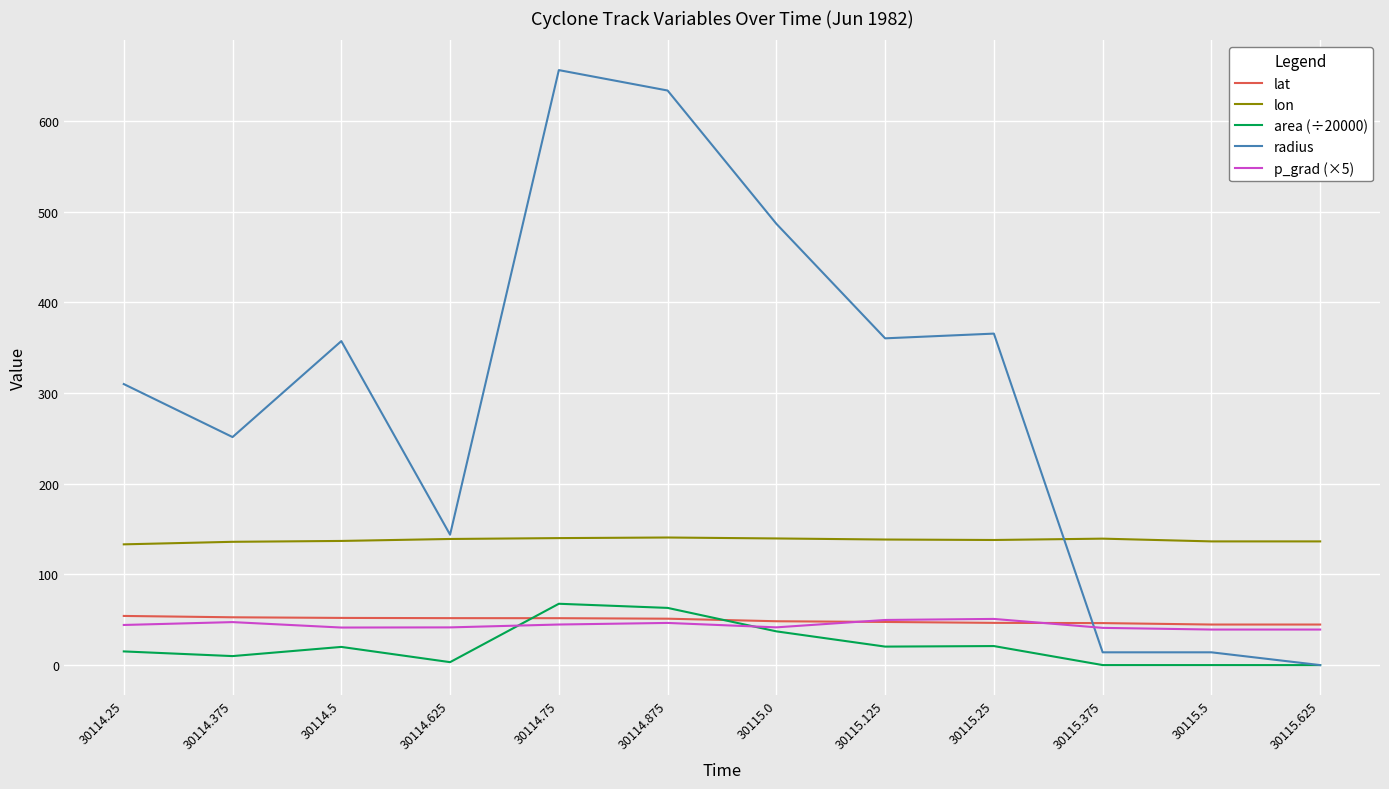

Where do lat and area (÷20000) first cross each other?

30114.625 and 30114.75